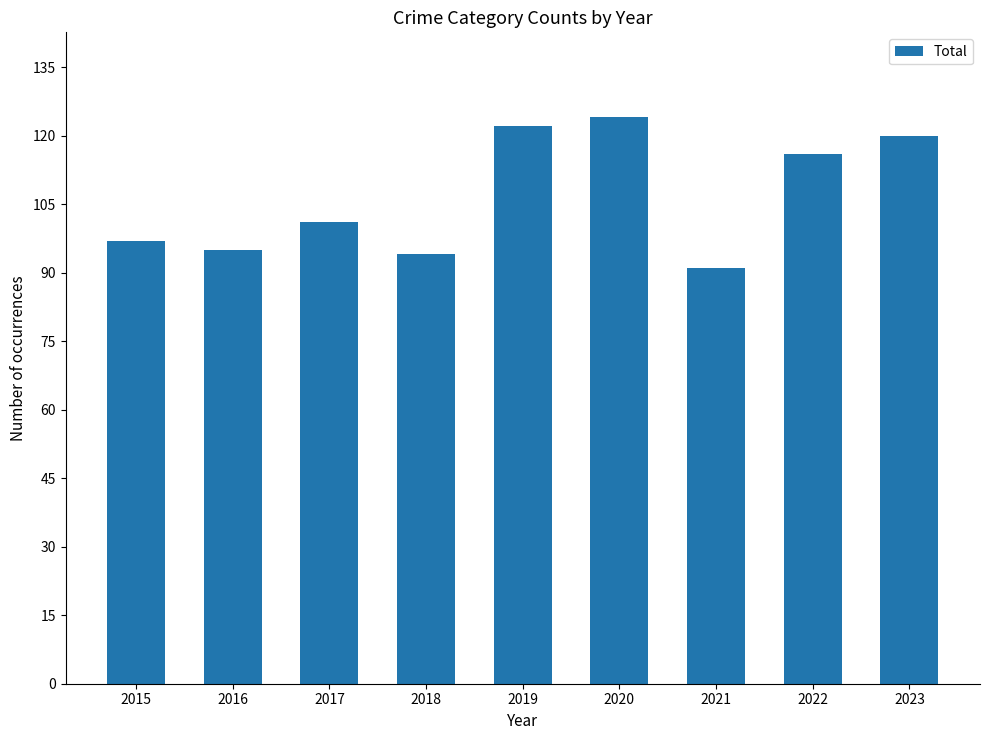

Is it true that the value at 2019 is 47?

False